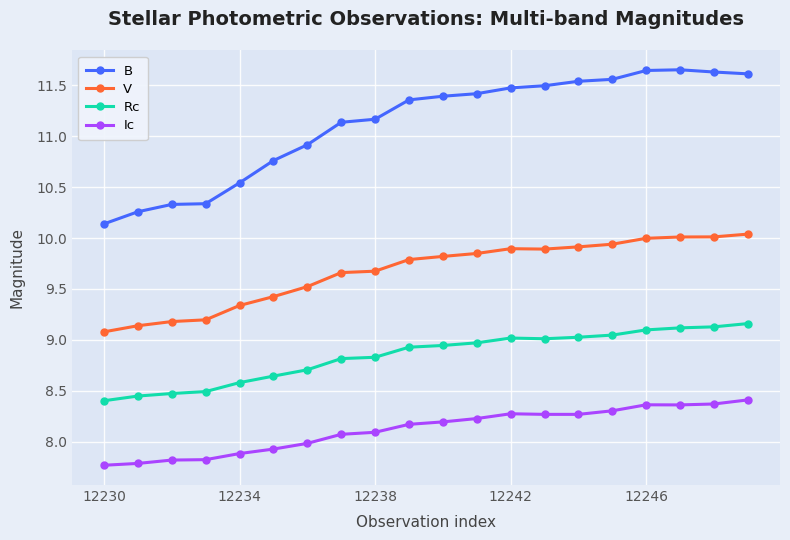

At how many categories does at least one series exceed 8?

20